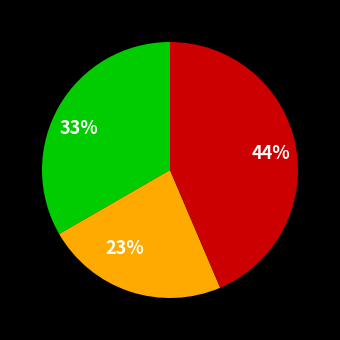

To the nearest percent, what percentage of the pie is 33%?

33%